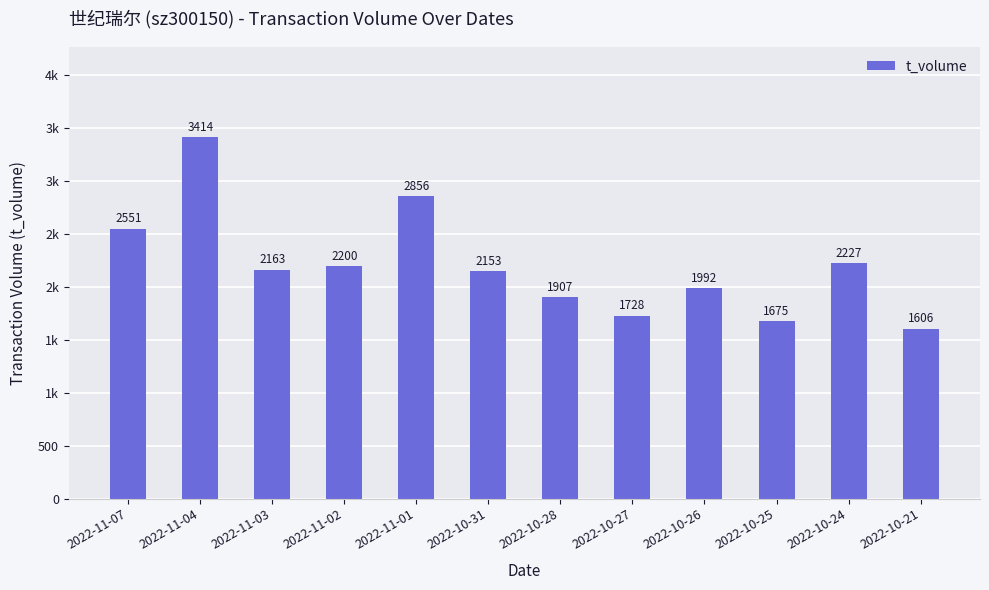

The chart shows a value of 1606 at 2022-10-21. True or false?

True